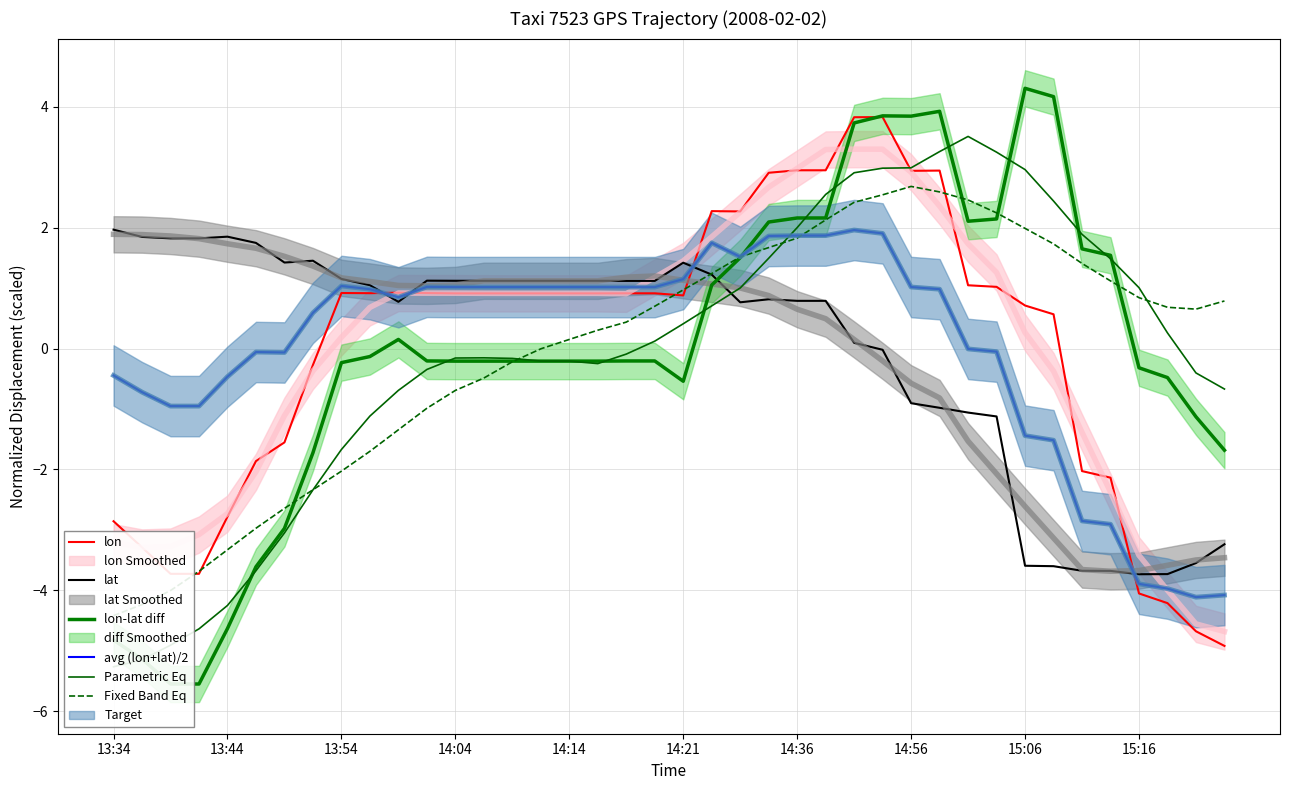

Reading right to left, what are all the values shown in this chart?

lon: -4.9	-4.7	-4.2	-4.1	-2.1	-2.0	0.6	0.7	1.0	1.0	2.9	2.9	3.8	3.8	2.9	2.9	2.9	2.3	2.3	0.9	0.9	0.9	0.9	0.9	0.9	0.9	0.9	0.9	0.9	0.9	0.9	0.9	-0.3	-1.6	-1.9	-2.8	-3.7	-3.7	-3.3	-2.9
lat: -3.2	-3.5	-3.7	-3.7	-3.7	-3.7	-3.6	-3.6	-1.1	-1.1	-1.0	-0.9	-0.0	0.1	0.8	0.8	0.8	0.8	1.2	1.4	1.1	1.1	1.1	1.1	1.1	1.1	1.1	1.1	1.1	0.8	1.0	1.2	1.5	1.4	1.7	1.9	1.8	1.8	1.8	2.0
lon-lat diff: -1.7	-1.1	-0.5	-0.3	1.5	1.6	4.2	4.3	2.1	2.1	3.9	3.8	3.9	3.7	2.2	2.2	2.1	1.5	1.1	-0.5	-0.2	-0.2	-0.2	-0.2	-0.2	-0.2	-0.2	-0.2	-0.2	0.2	-0.1	-0.2	-1.7	-3.0	-3.6	-4.6	-5.6	-5.6	-5.1	-4.8
avg (lon+lat)/2: -4.1	-4.1	-4.0	-3.9	-2.9	-2.9	-1.5	-1.4	-0.1	-0.0	1.0	1.0	1.9	2.0	1.9	1.9	1.9	1.5	1.7	1.1	1.0	1.0	1.0	1.0	1.0	1.0	1.0	1.0	1.0	0.8	1.0	1.0	0.6	-0.1	-0.1	-0.5	-1.0	-1.0	-0.7	-0.4
Parametric Eq: -0.7	-0.4	0.3	1.0	1.5	1.9	2.4	3.0	3.2	3.5	3.3	3.0	3.0	2.9	2.5	2.0	1.5	1.0	0.7	0.4	0.1	-0.1	-0.2	-0.2	-0.2	-0.2	-0.2	-0.2	-0.3	-0.7	-1.1	-1.7	-2.3	-3.1	-3.7	-4.3	-4.6	-4.9	-5.2	-5.3
Fixed Band Eq: 0.8	0.7	0.7	0.8	1.1	1.4	1.7	2.0	2.2	2.5	2.6	2.7	2.5	2.4	2.1	1.8	1.7	1.5	1.2	1.0	0.7	0.4	0.3	0.2	-0.0	-0.2	-0.5	-0.7	-1.0	-1.3	-1.7	-2.0	-2.3	-2.6	-3.0	-3.3	-3.7	-4.0	-4.2	-4.4